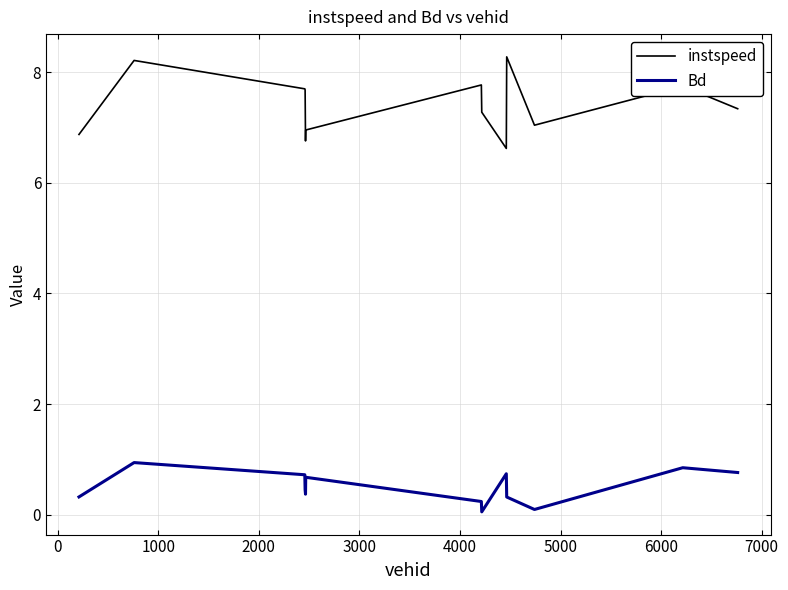

List the series in order of their overall mean, lowest first.

Bd, instspeed